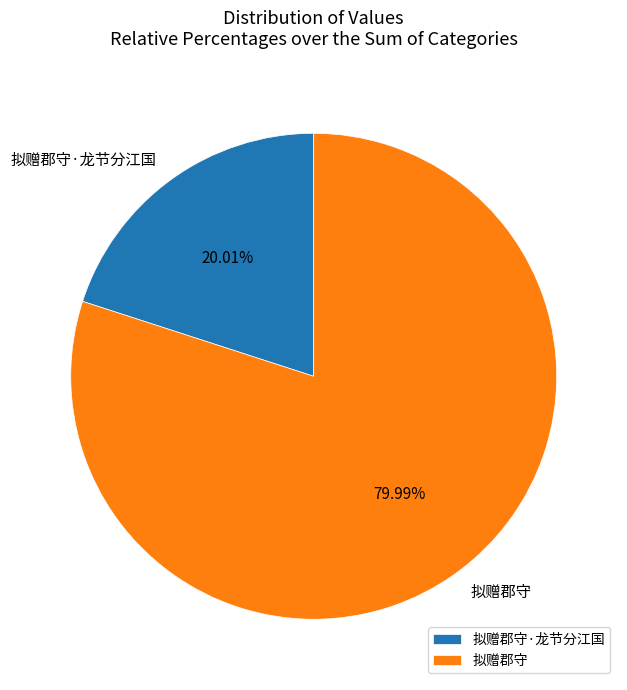

Does any single category account for the majority?

Yes